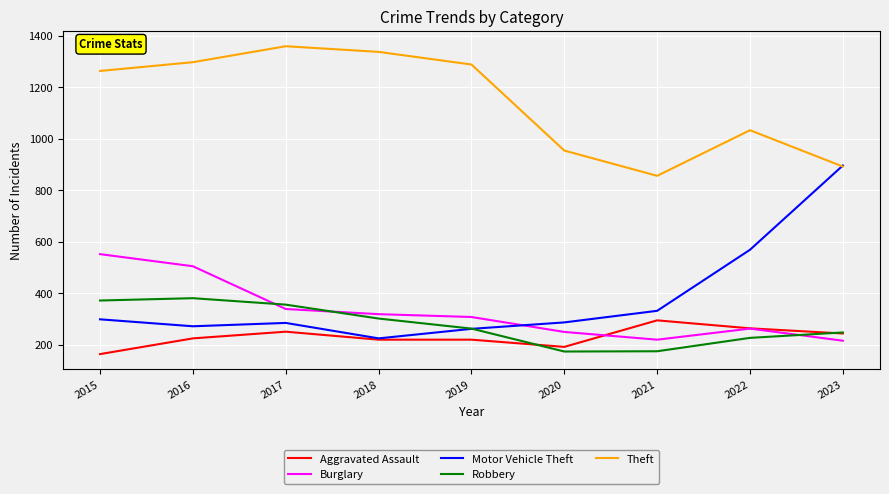

What is the difference between the highest and lowest values at 2017?

1108